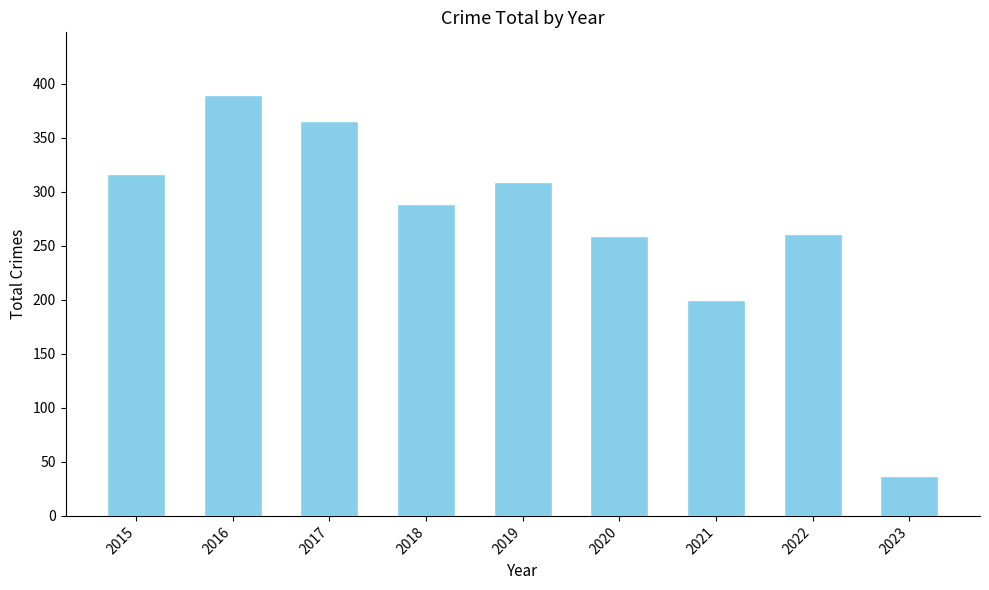

At which label does the data first exceed 289?

2015